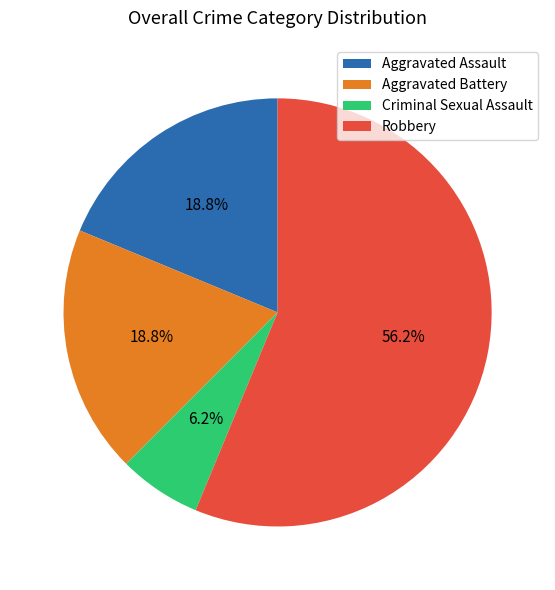

The Robbery slice represents 46% of the pie. True or false?

False